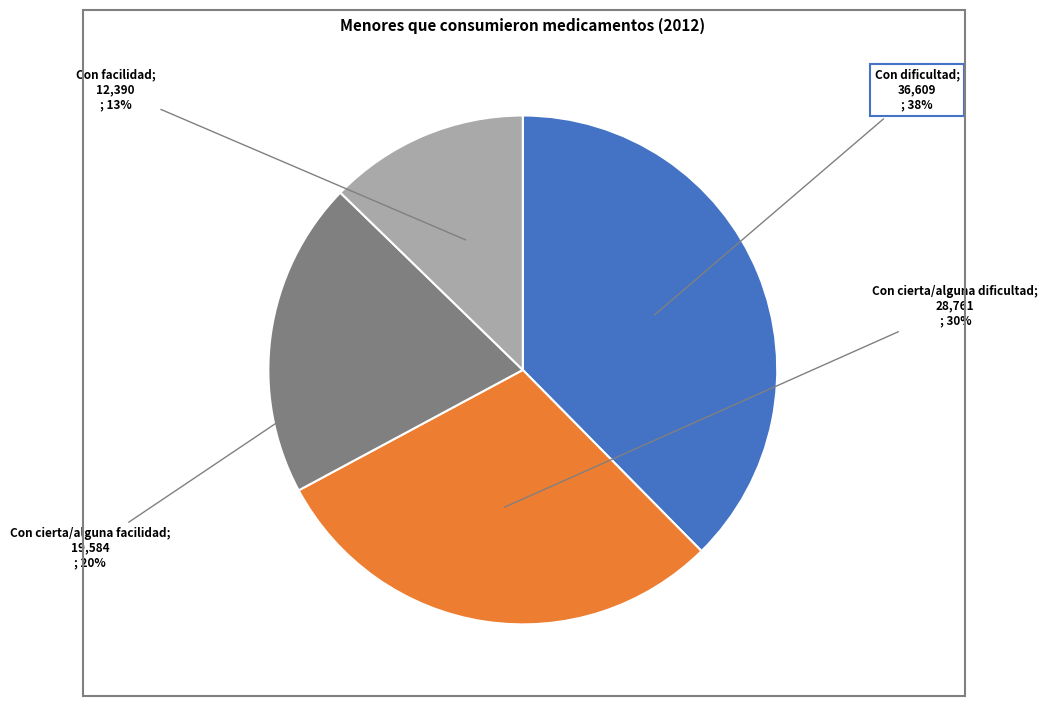

Is there any slice that represents more than half of the pie?

No